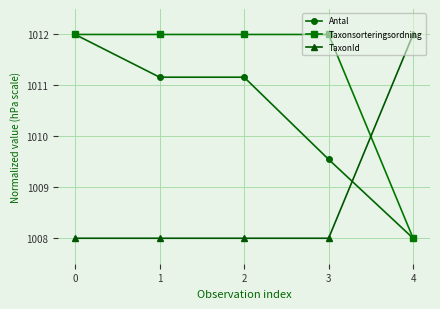

True or false: TaxonId has more than 1 interior local peaks.

False